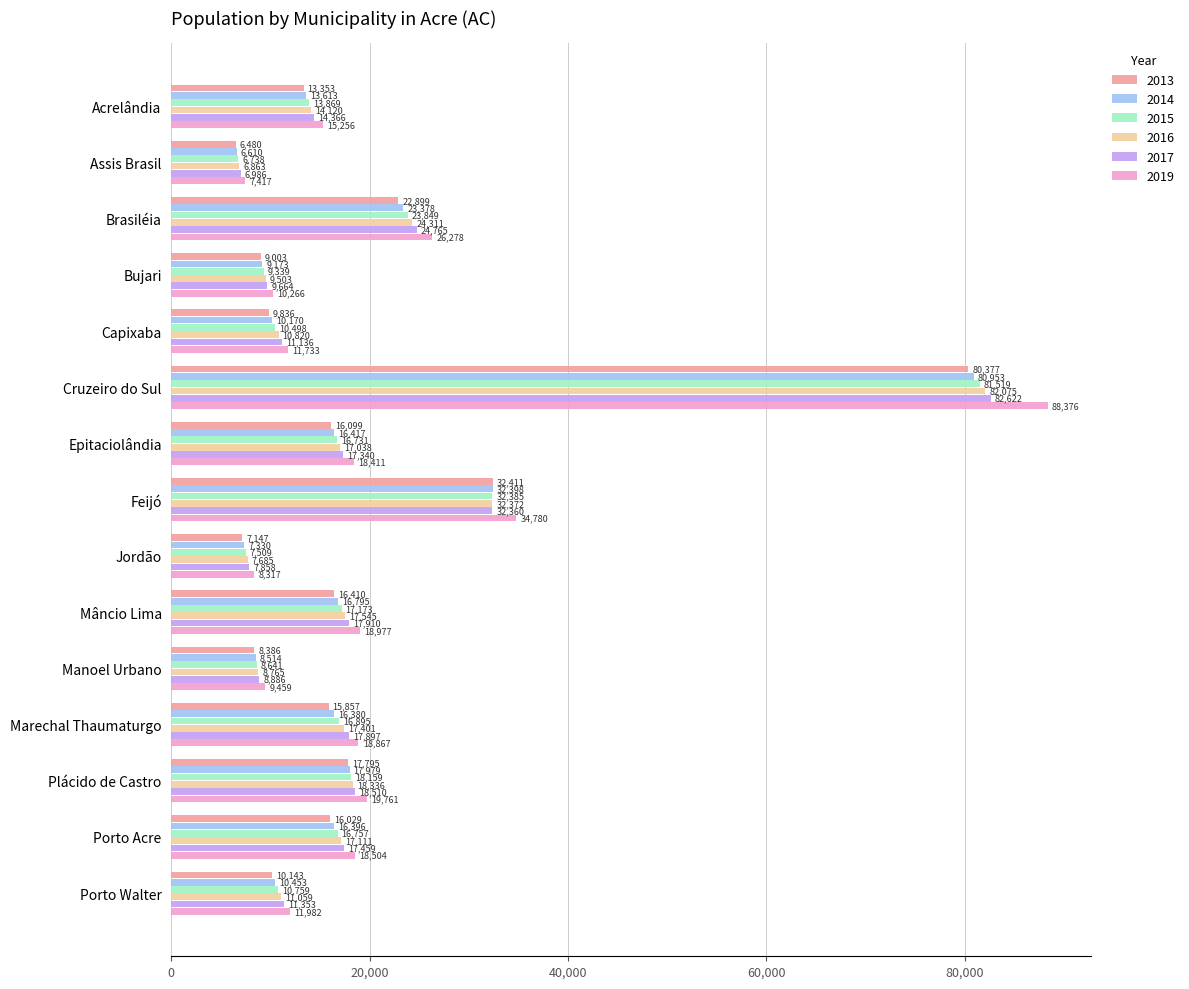

What is the average value of the 2019 series?

21226